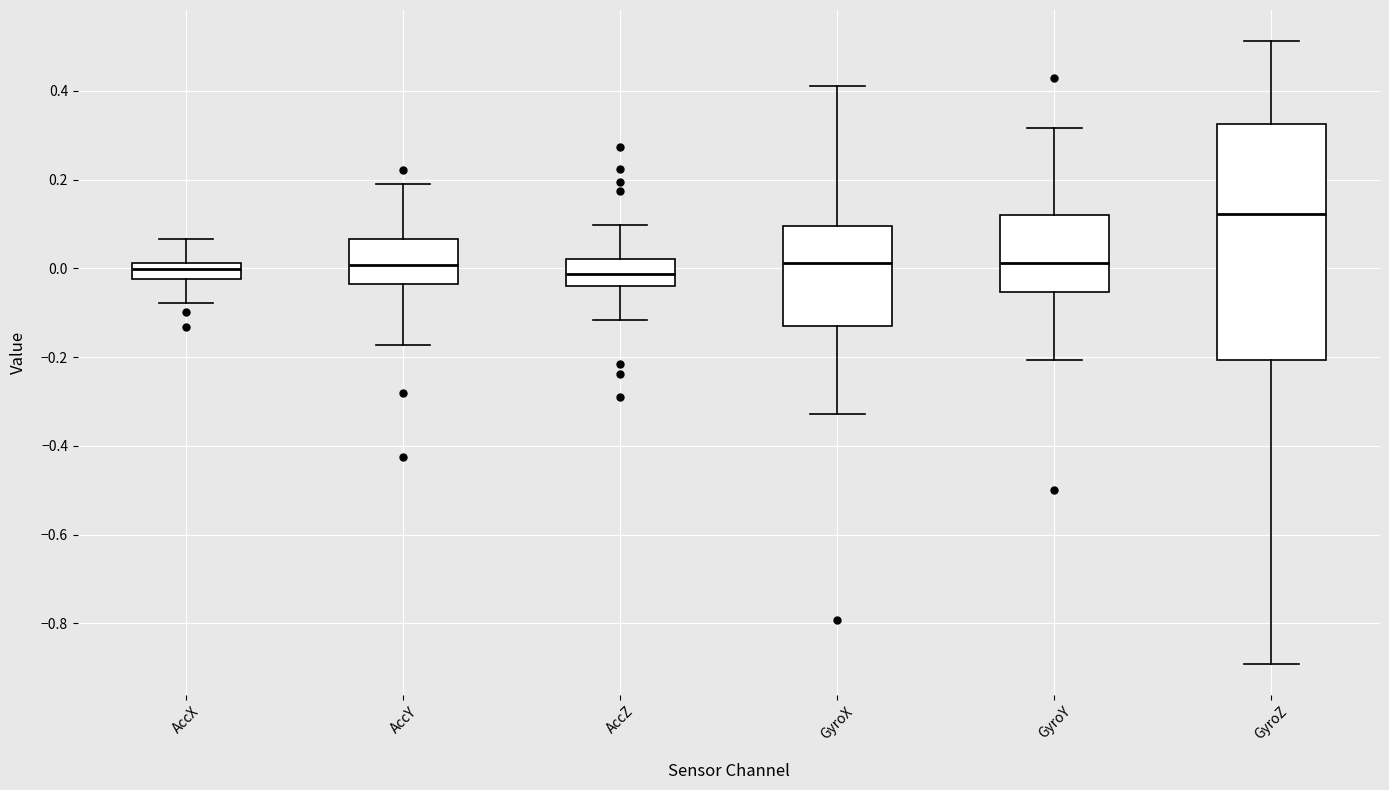

Reading left to right, transcribe this box plot: for each box, give where its median line is, the range the box spans, and where its two whiskers end, as read against the y-axis. The values are not printed on the chart, so give them approximately, as read against the axis.

AccX: median 0.00, box -0.02 to 0.02, whiskers -0.08 to 0.06
AccY: median 0.00, box -0.04 to 0.06, whiskers -0.18 to 0.18
AccZ: median -0.02, box -0.04 to 0.02, whiskers -0.12 to 0.10
GyroX: median 0.02, box -0.12 to 0.10, whiskers -0.32 to 0.42
GyroY: median 0.02, box -0.06 to 0.12, whiskers -0.20 to 0.32
GyroZ: median 0.12, box -0.20 to 0.32, whiskers -0.90 to 0.52